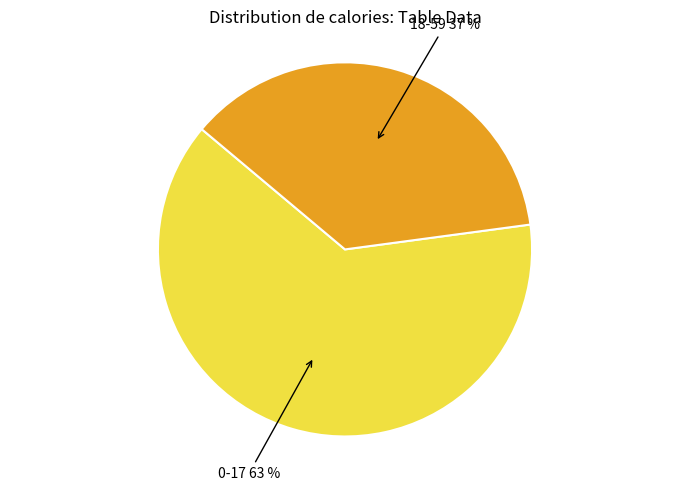

To the nearest percent, what is the average slice percentage?

50%